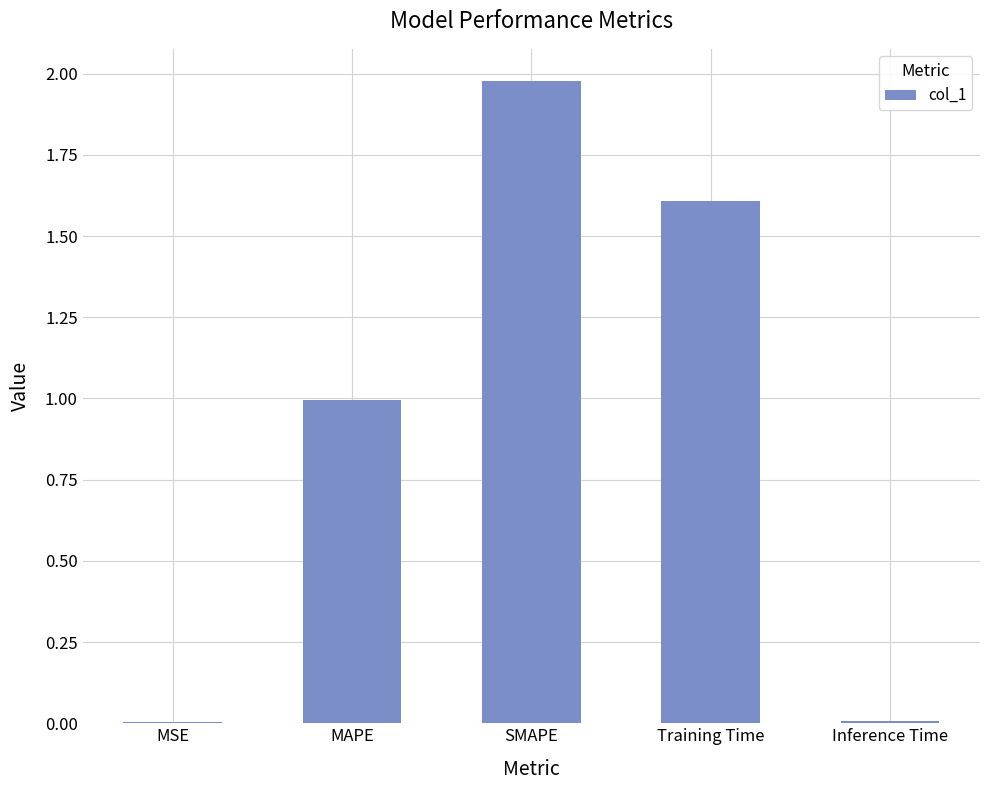

At which category does the chart reach its peak across all series?

SMAPE